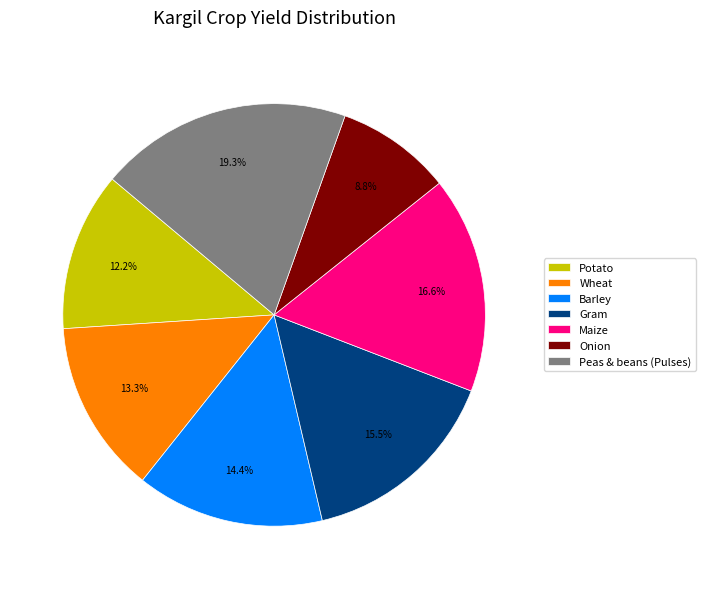

Is there any slice that represents more than half of the pie?

No